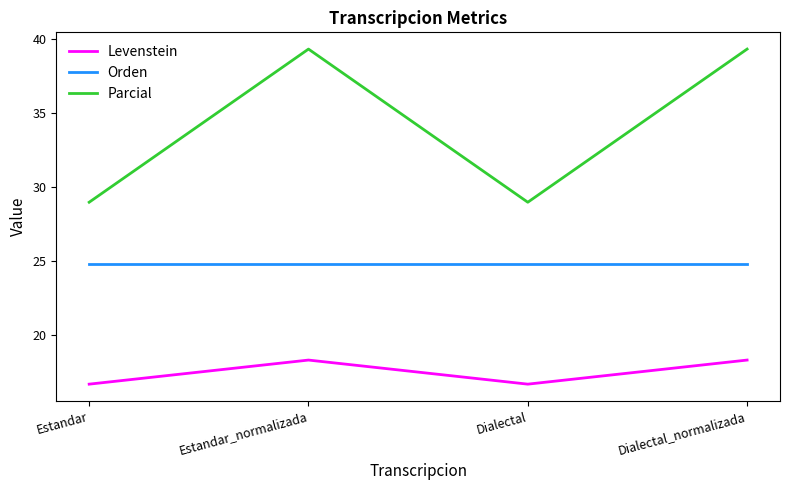

Is it true that Orden equals 5.7 at Estandar_normalizada?

False